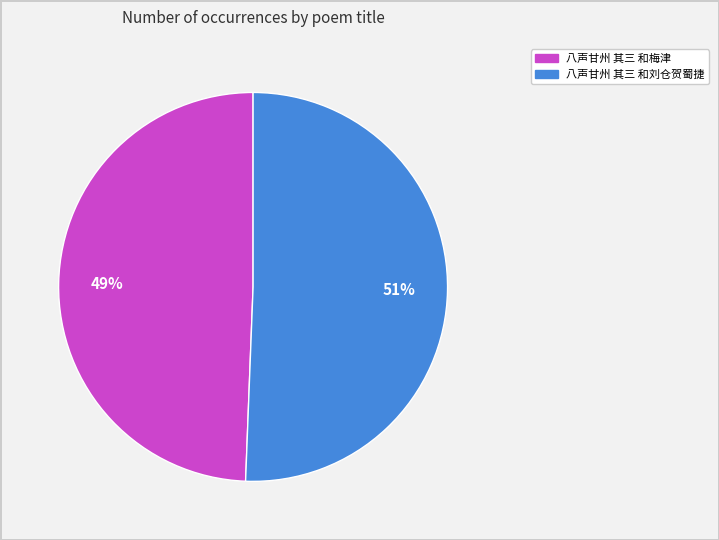

To the nearest percent, what is the average slice percentage?

50%